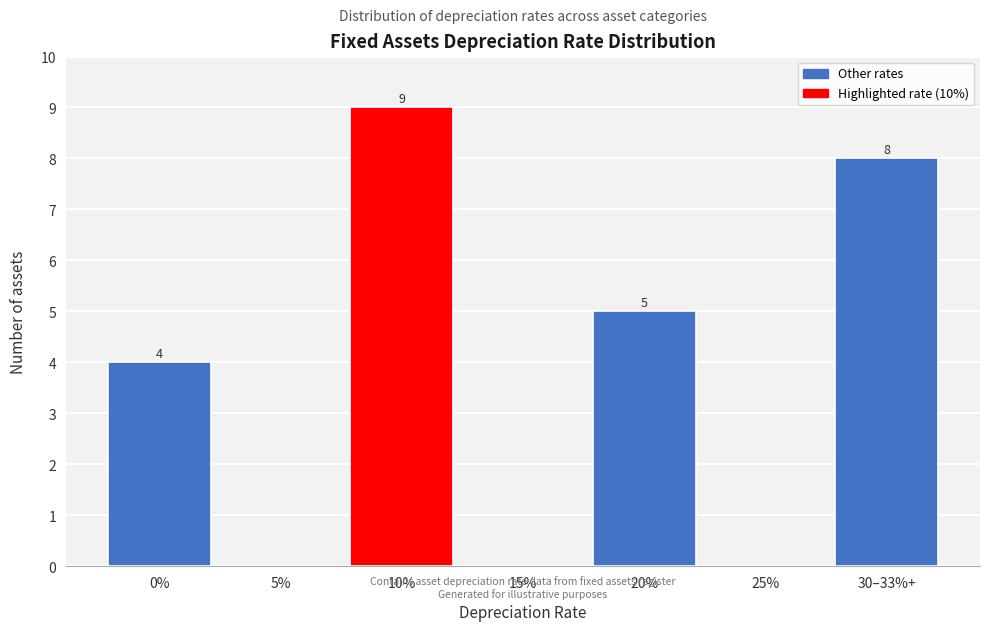

Reading right to left, extract all data points from this chart.

30–33%+=8	25%=0	20%=5	15%=0	10%=9	5%=0	0%=4